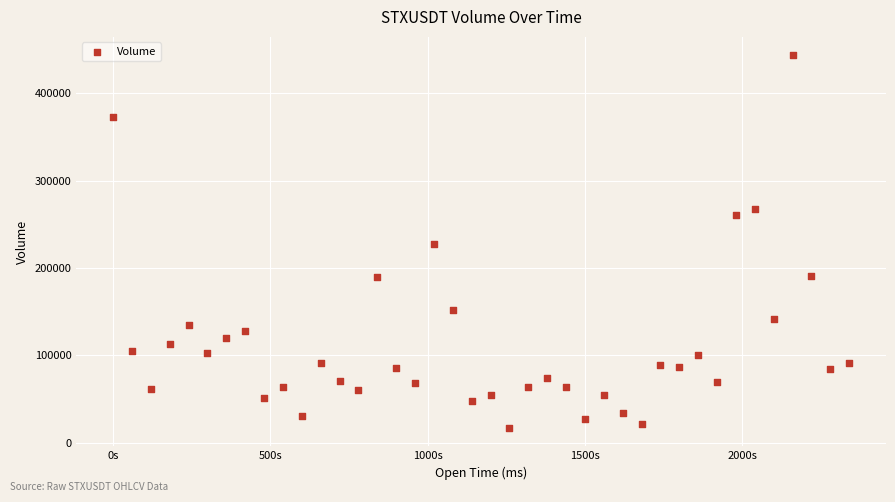

What is the range of Y values (max minus min)?

426050